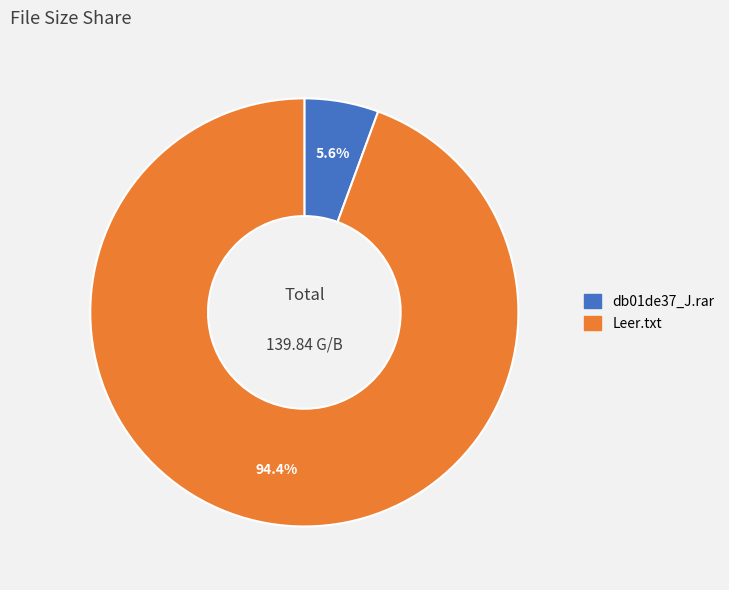

Count the number of slices in the pie.

2